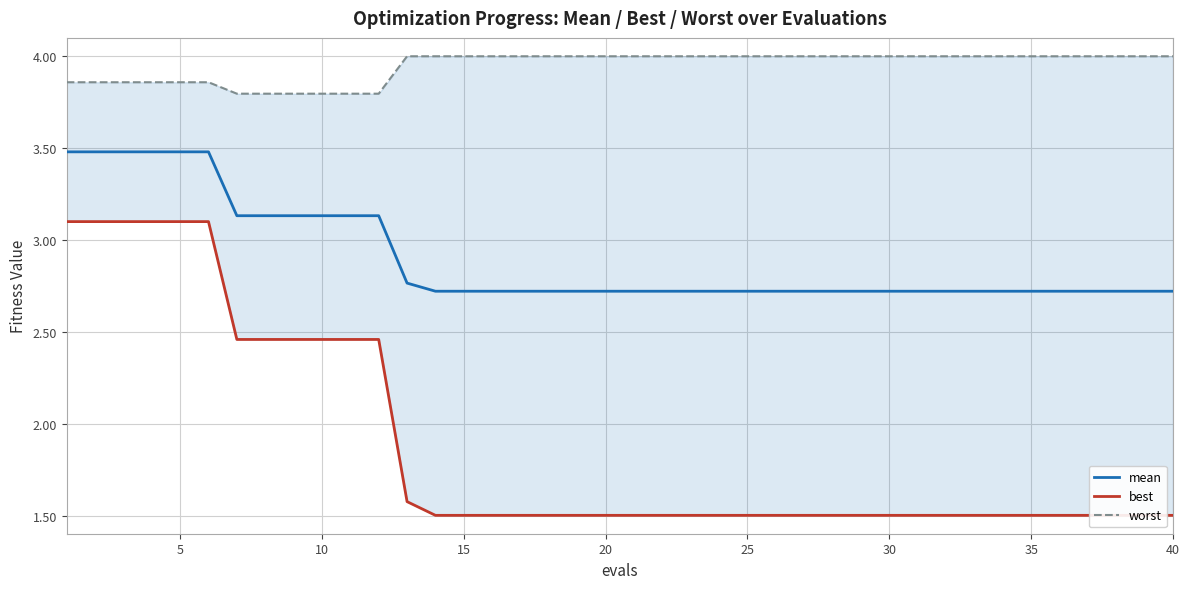

List the series in order of their overall mean, highest first.

worst, mean, best